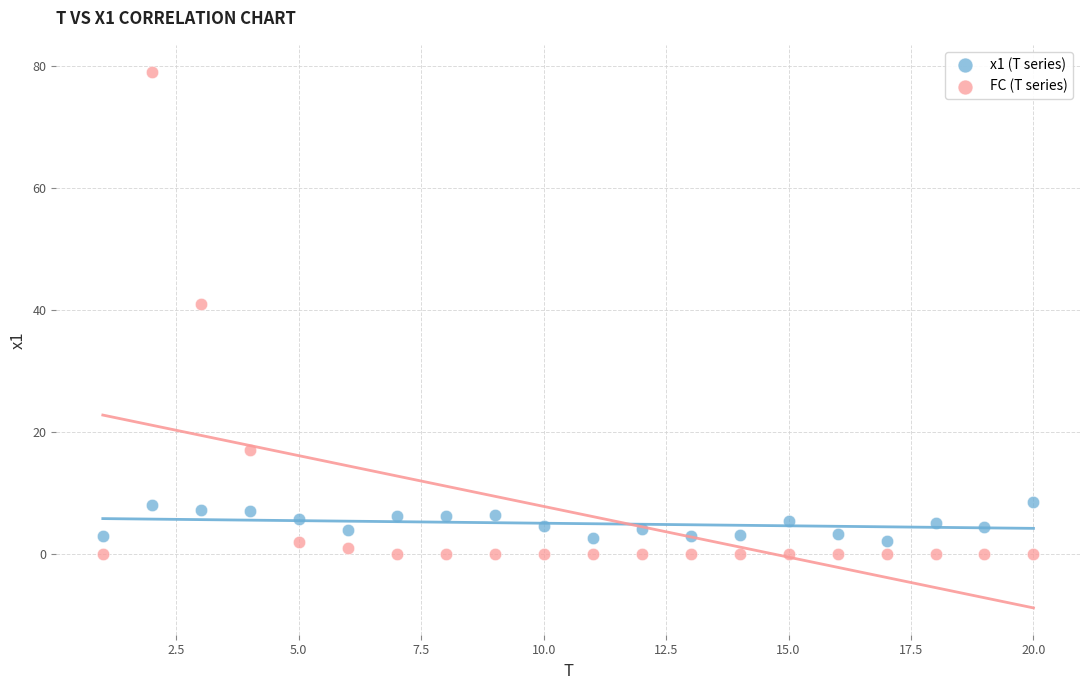

What are all the series names shown in the legend?

x1 (T series), FC (T series)